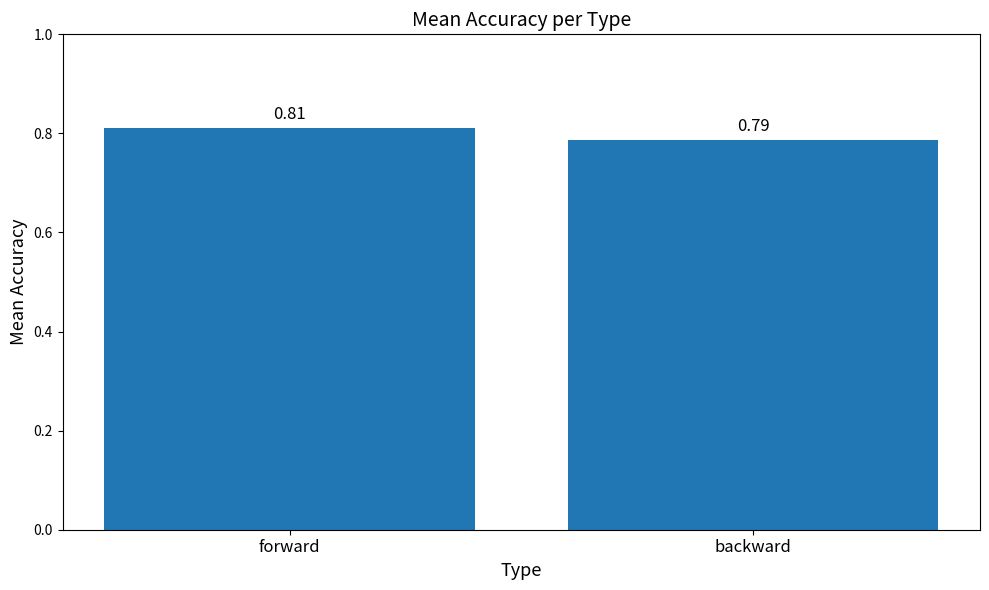

Which label corresponds to the smallest value in the chart?

backward